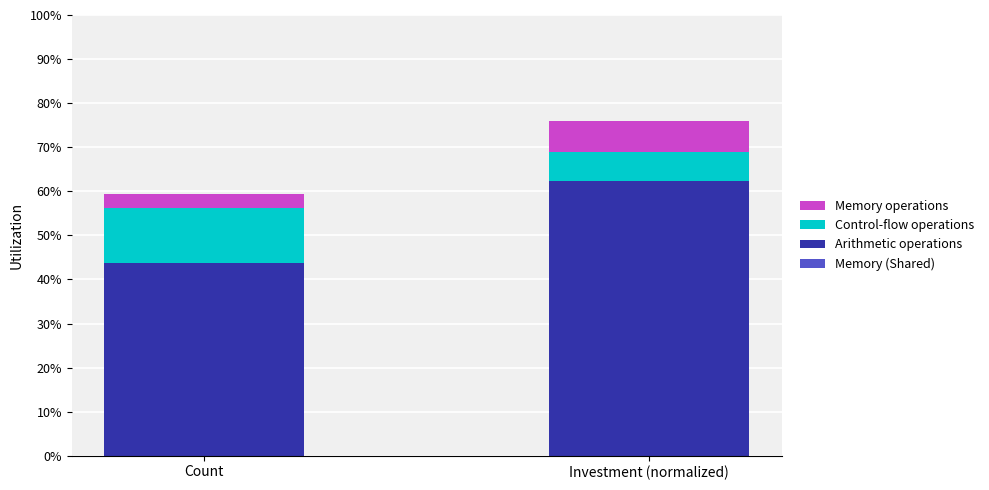

Rank the categories by Arithmetic operations value from lowest to highest.

Count, Investment (normalized)